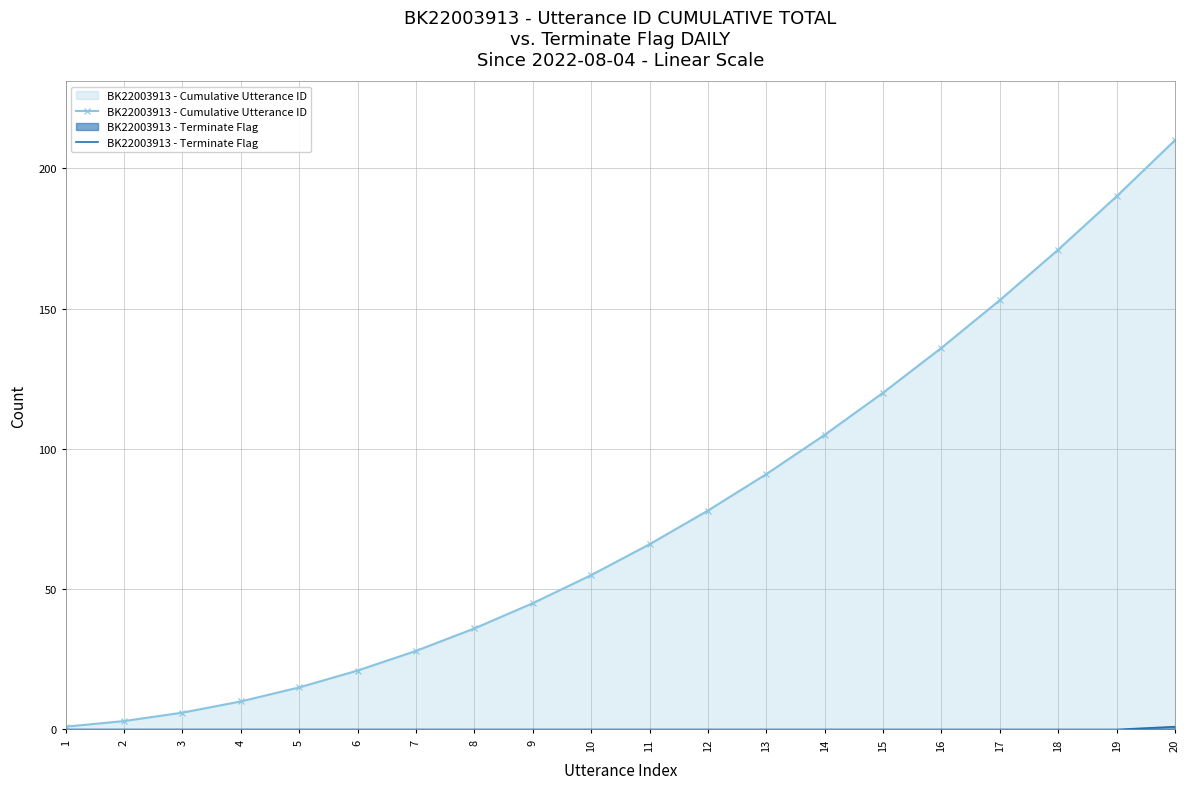

The value of BK22003913 - Cumulative Utterance ID at 17 is 266. True or false?

False